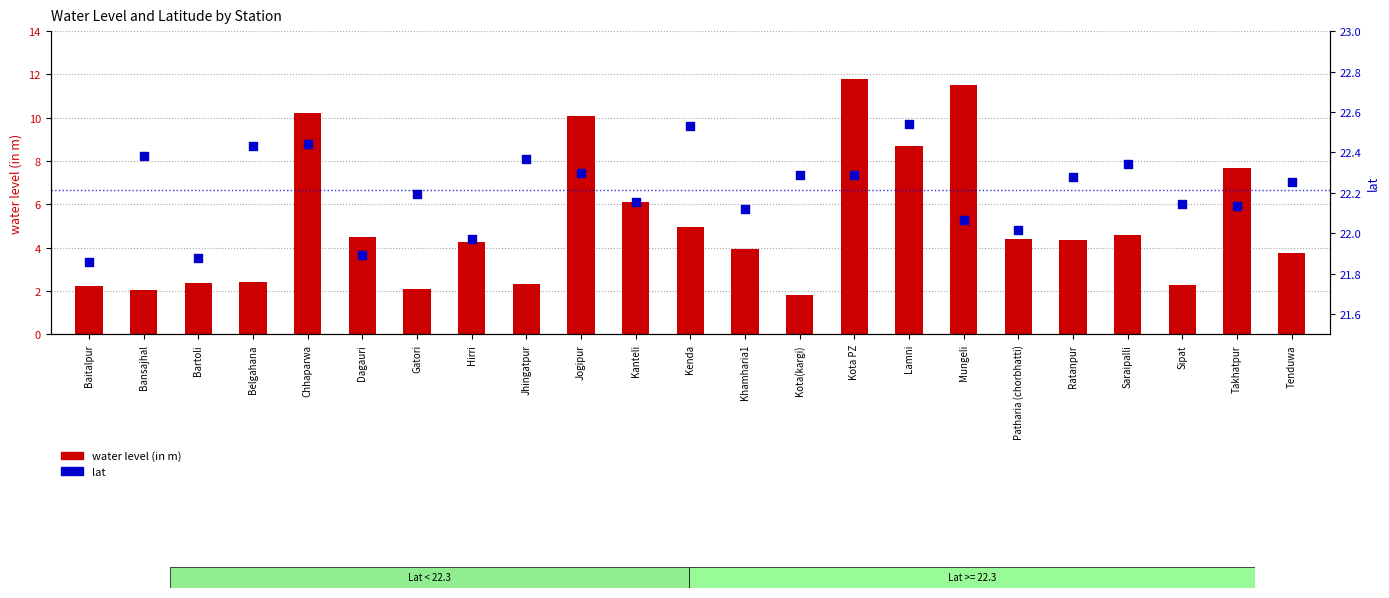

What are all the series names shown in the legend?

water level (in m), lat